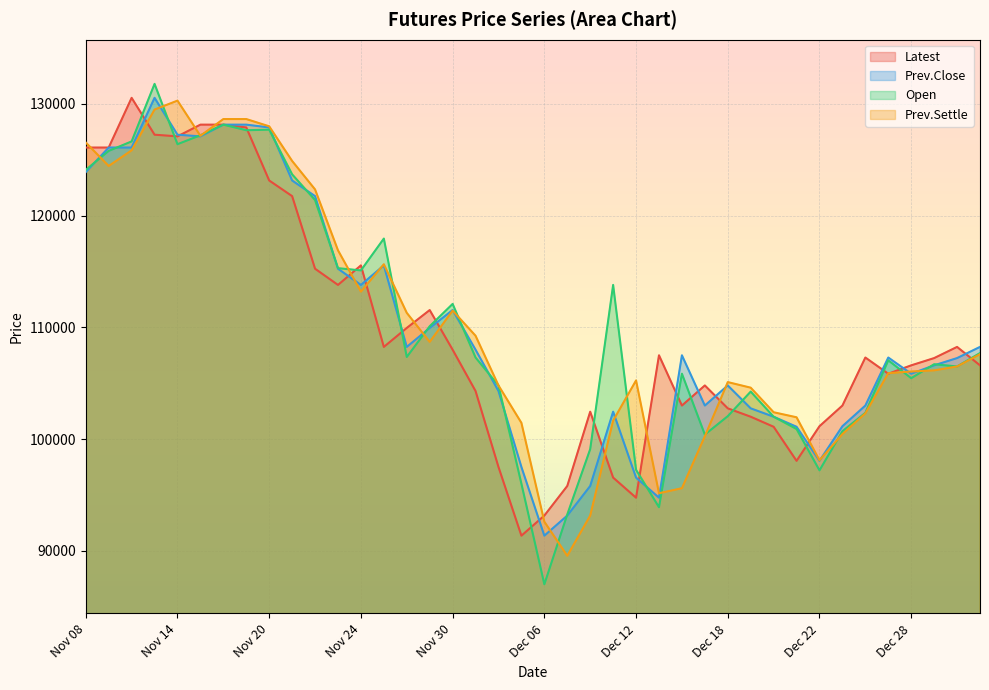

Reading left to right, list all the values displayed in this chart.

Latest: 126100	126100	130550	127250	127100	128150	128150	127900	123150	121750	115250	113800	115550	108250	109950	111550	108000	104300	97500	91350	93150	95800	102450	96550	94750	107500	103000	104800	102750	102000	101100	98050	101150	103000	107300	105850	106600	107250	108250	106600
Prev.Close: 123900	126100	126100	130550	127250	127100	128150	128150	127900	123150	121750	115250	113800	115550	108250	109950	111550	108000	104300	97500	91350	93150	95800	102450	96550	94750	107500	103000	104800	102750	102000	101100	98050	101150	103000	107300	105850	106600	107250	108250
Open: 124100	125800	126650	131800	126400	127200	128150	127650	127700	123700	121400	115300	115100	117950	107350	110100	112100	107300	104800	96000	87000	93250	99100	113800	97250	93900	105850	100400	102050	104250	102000	100900	97200	100700	102350	107050	105450	106700	106500	107700
Prev.Settle: 126550	124450	125850	129500	130300	127150	128650	128650	128000	124900	122350	116900	113200	115650	111300	108700	111500	109250	104800	101450	92600	89550	93150	101650	105250	95150	95600	100250	105100	104600	102400	101950	98100	100450	102300	105900	106050	106150	106500	107600